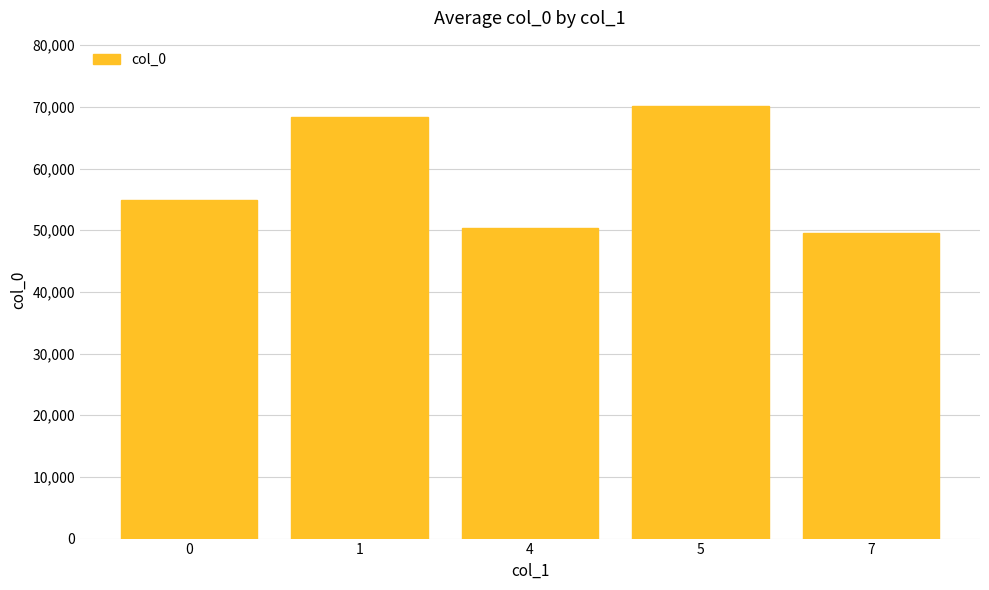

Reading left to right, what are all the values shown in this chart?

0=54964.3	1=68400.0	4=50400.0	5=70200.0	7=49500.0